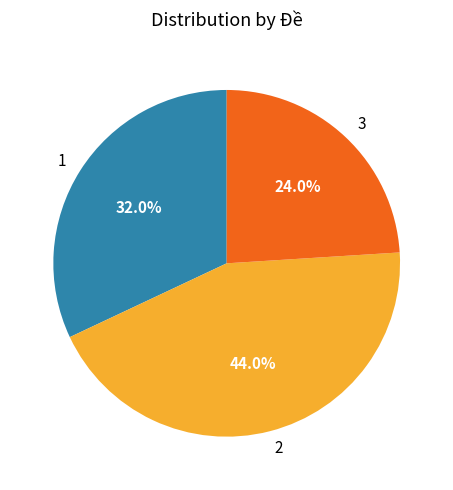

Do 2 and 1 together represent more than half of the pie?

Yes